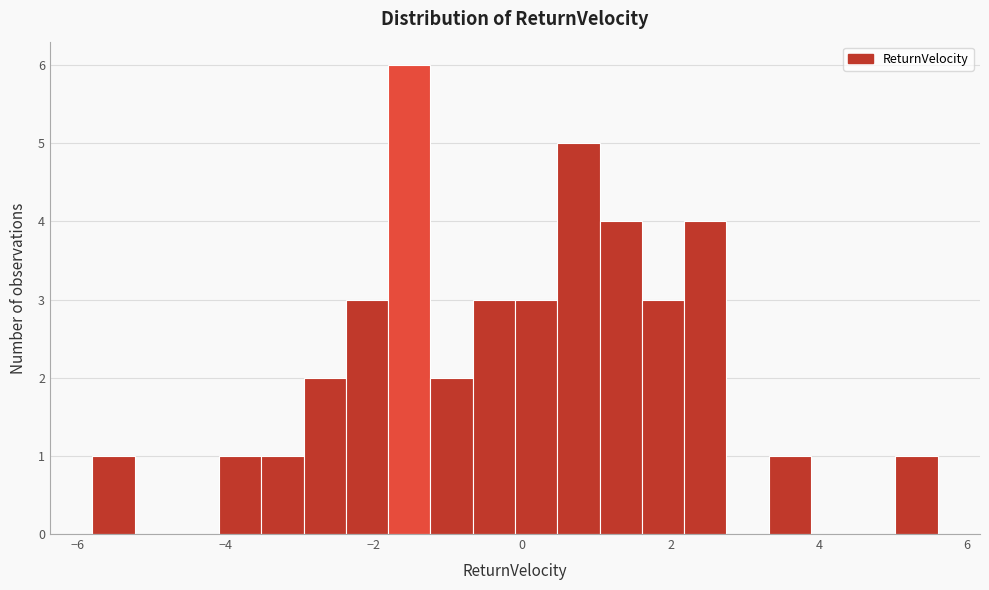

Read against the x-axis, roughly where is the centre of the tallest bar?

-1.6